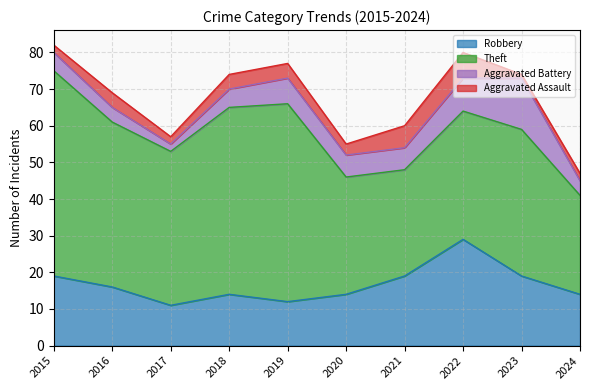

What is the value of the Theft point at the 1st from the left?

56